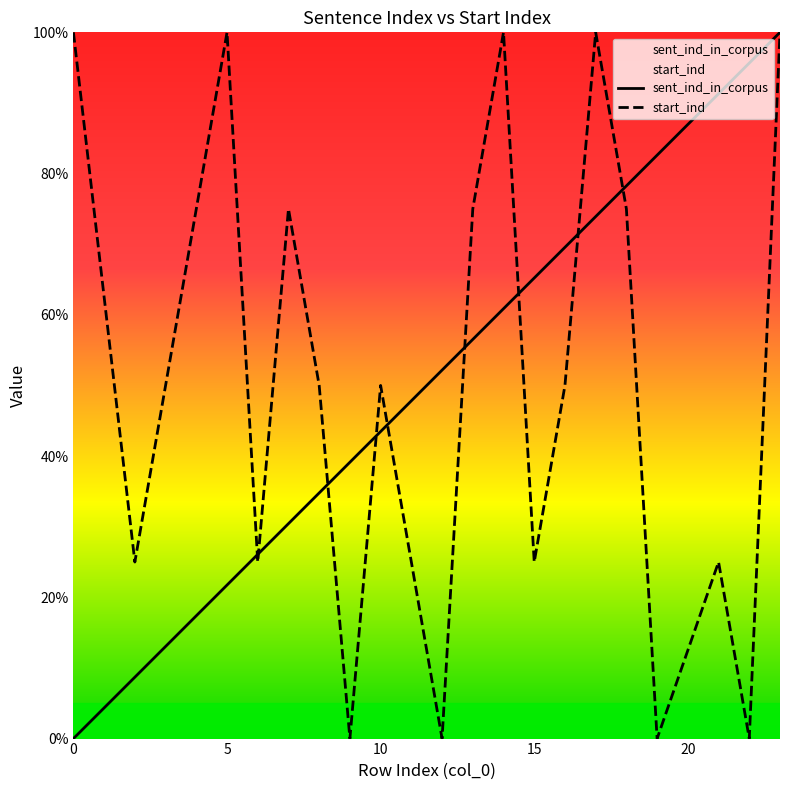

How many intersections are there between sent_ind_in_corpus and start_ind?

9